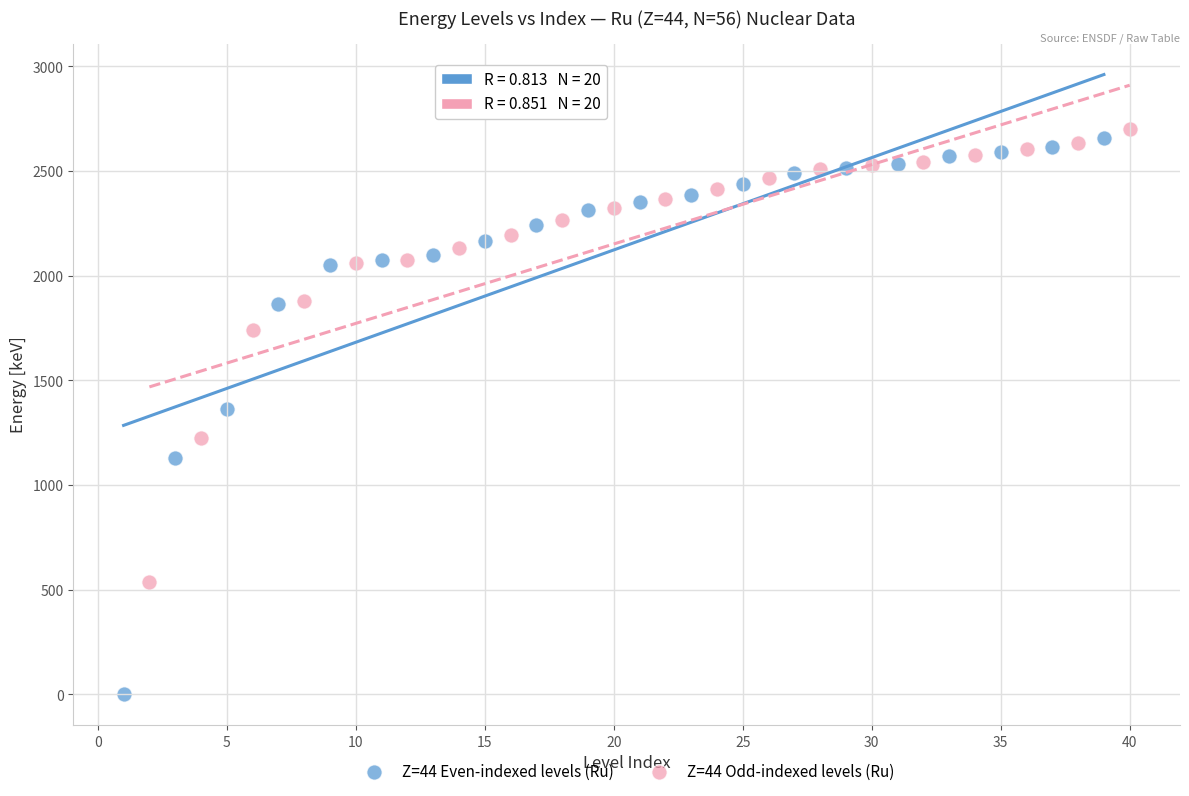

Which series has the largest Y range (max minus min)?

Z=44 Even-indexed levels (Ru)